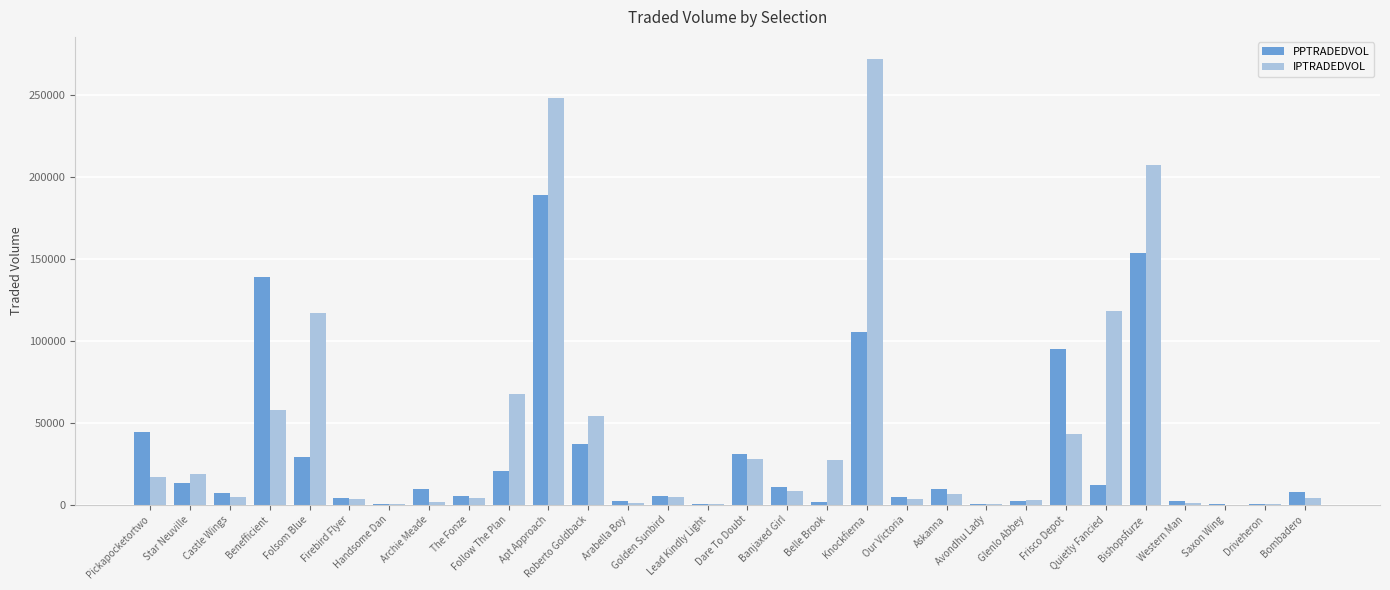

Where does the PPTRADEDVOL series first go above 9423?

Pickapocketortwo